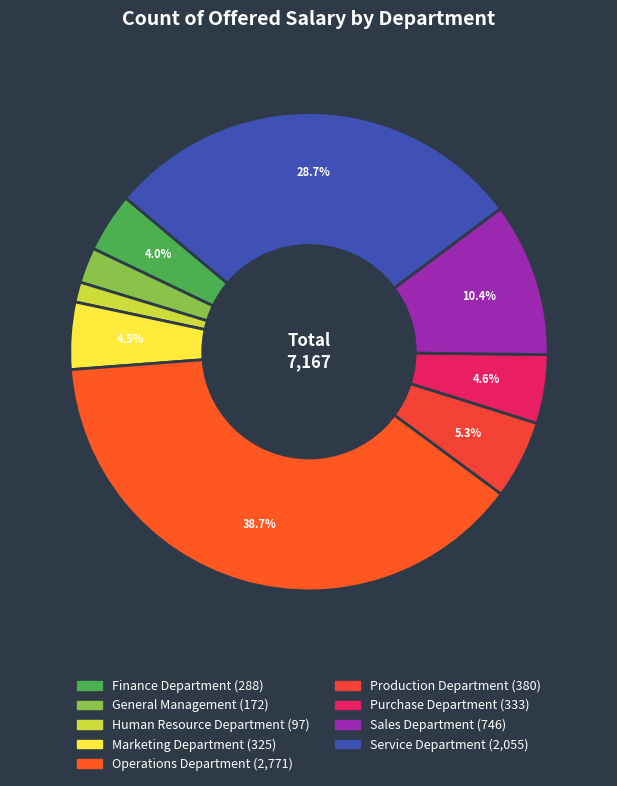

To the nearest percent, what is the difference between the largest and smallest slice percentages?

37%